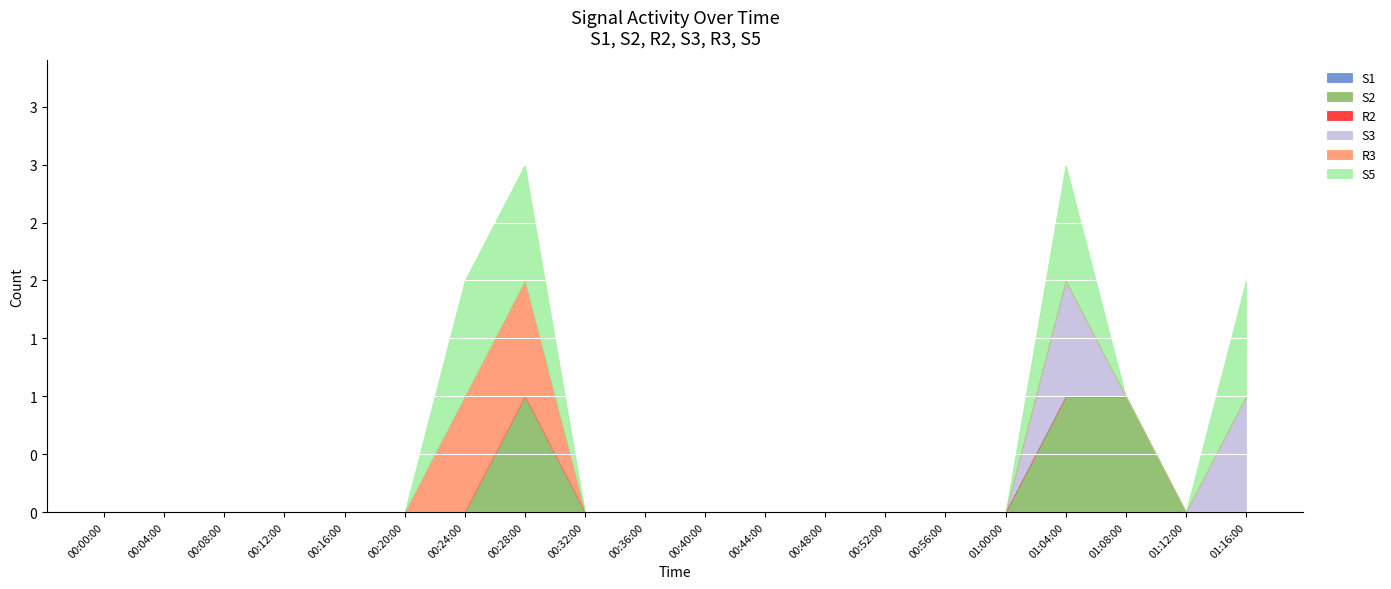

Rank the categories by S1 value from highest to lowest.

00:00:00, 00:04:00, 00:08:00, 00:12:00, 00:16:00, 00:20:00, 00:24:00, 00:28:00, 00:32:00, 00:36:00, 00:40:00, 00:44:00, 00:48:00, 00:52:00, 00:56:00, 01:00:00, 01:04:00, 01:08:00, 01:12:00, 01:16:00